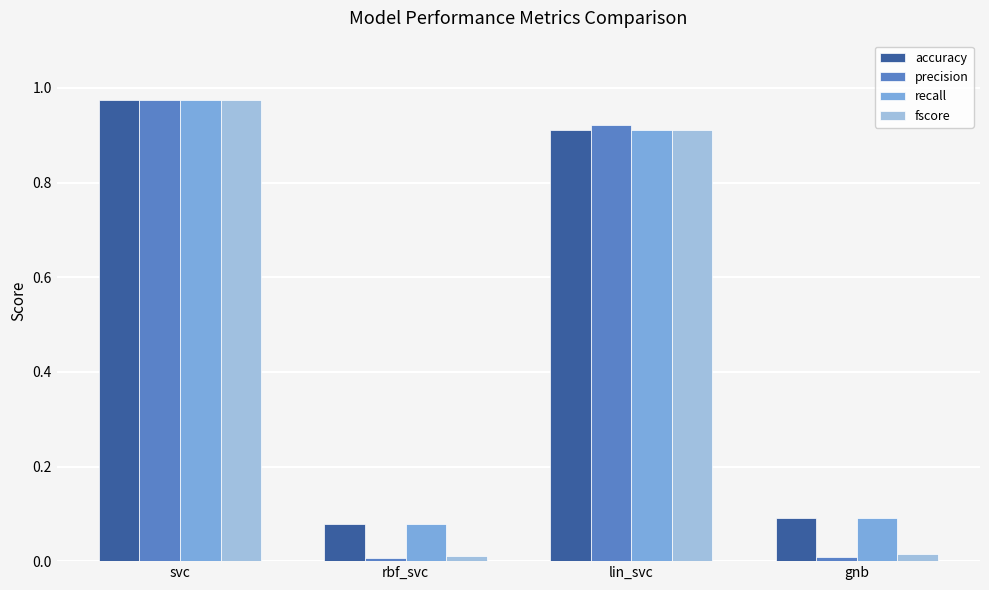

How many bars are there in total?

16